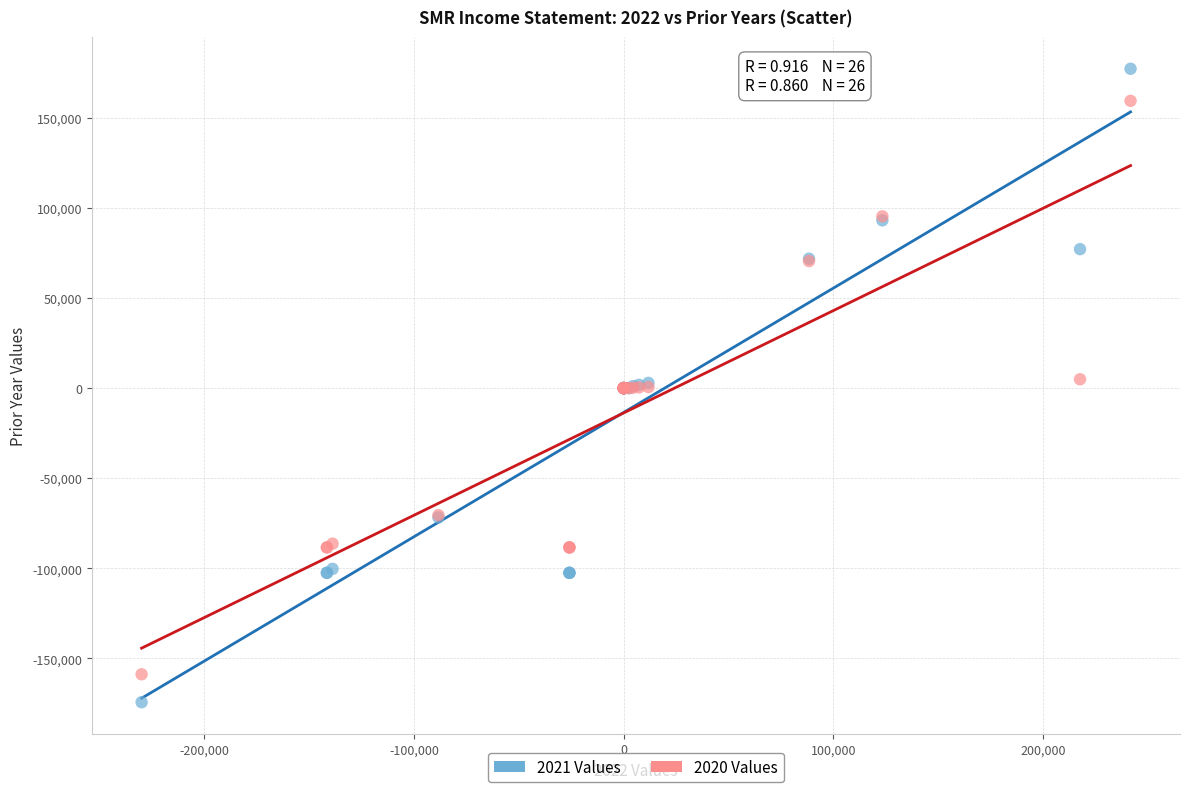

Which series reaches the minimum Y coordinate?

2021 Values